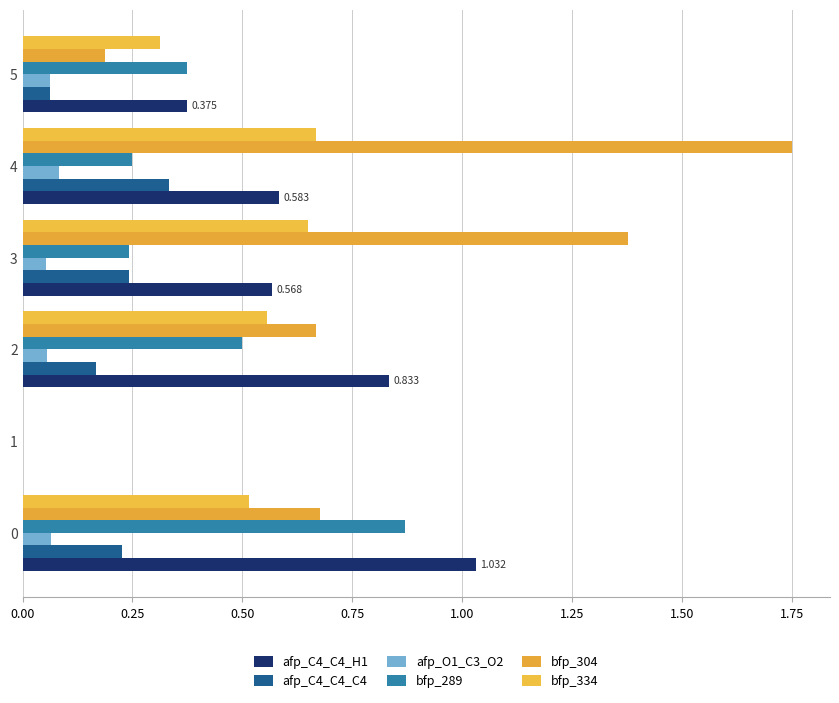

Which category has the highest value in the bfp_334 series?

4